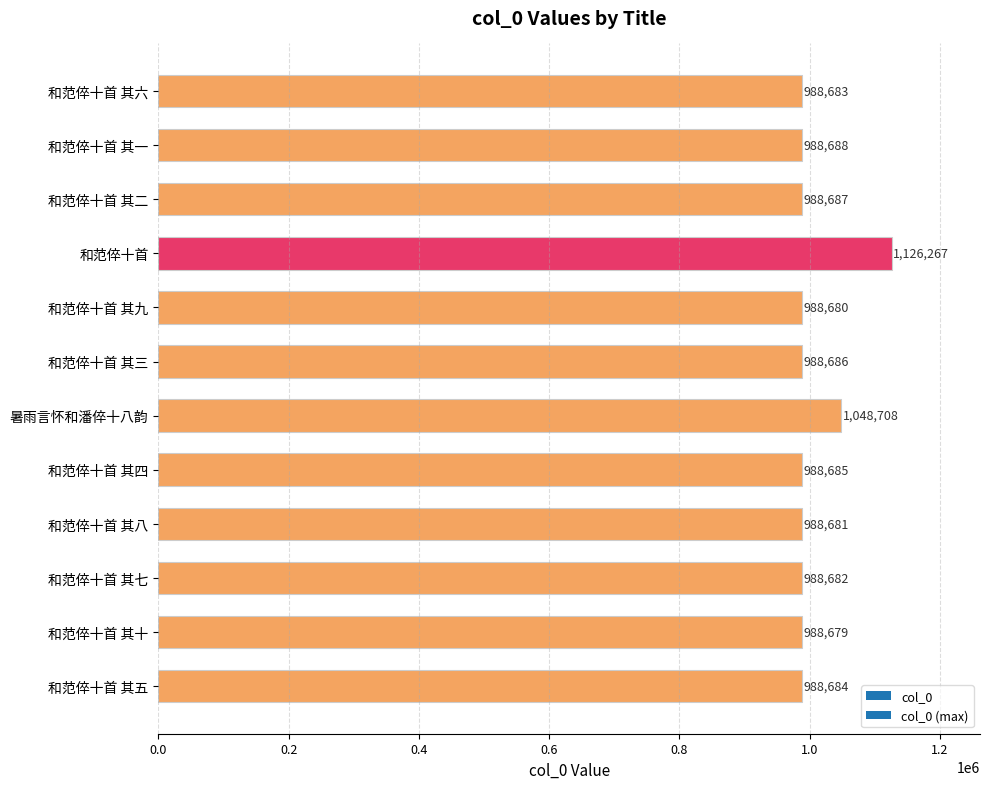

True or false: the data shows 988683 at 和范倅十首 其六.

True